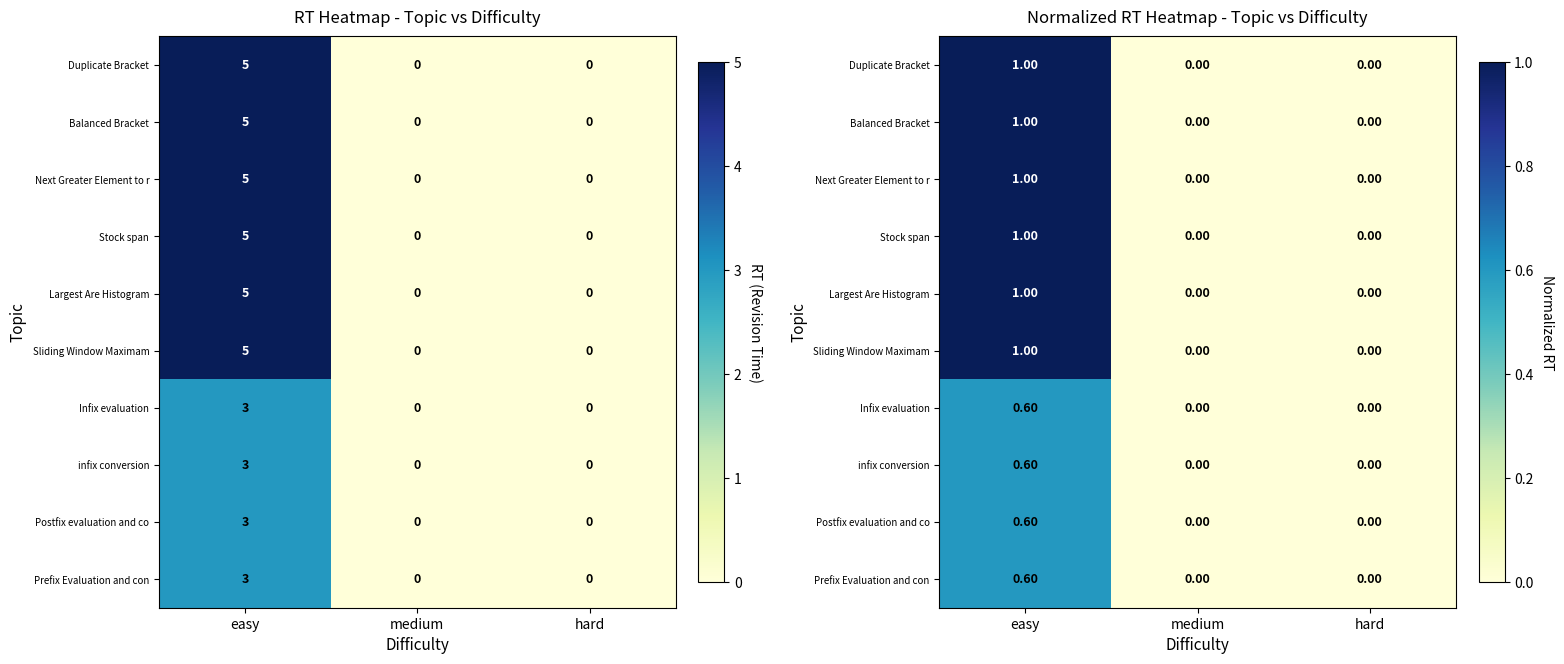

How many data points does each series have?

3